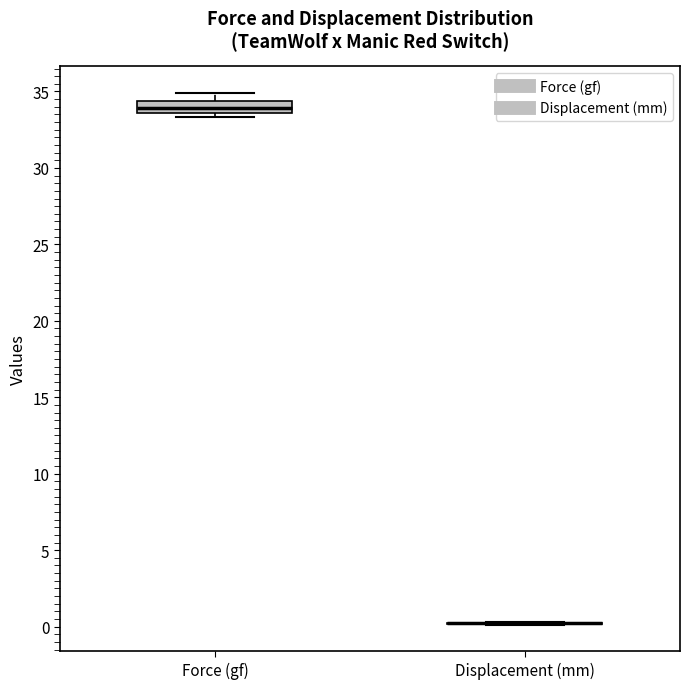

Reading left to right, read every box against the y-axis: the position of its median line, the range the box covers, and the ends of its whiskers. The values are not printed on the chart, so give them approximately, as read against the axis.

Force (gf): median 34.0, box 33.5 to 34.5, whiskers 33.5 (just below the box's lower edge) to 35.0
Displacement (mm): box collapsed to a line at 0.0, whiskers 0.0 to 0.5